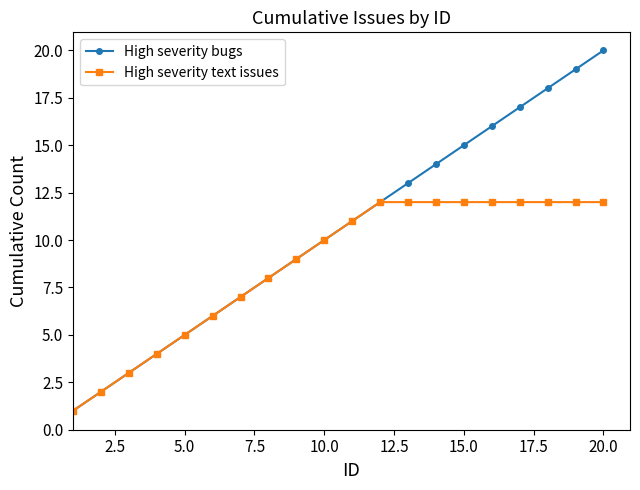

Rank the series by their average value, from lowest to highest.

High severity text issues, High severity bugs